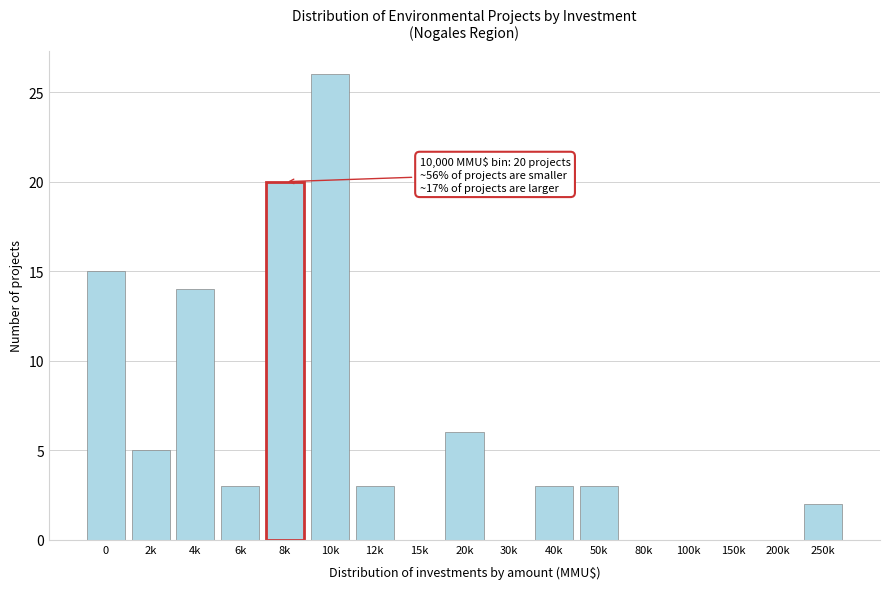

Reading right to left, list all the values displayed in this chart.

250k=2	200k=0	150k=0	100k=0	80k=0	50k=3	40k=3	30k=0	20k=6	15k=0	12k=3	10k=26	8k=20	6k=3	4k=14	2k=5	0=15